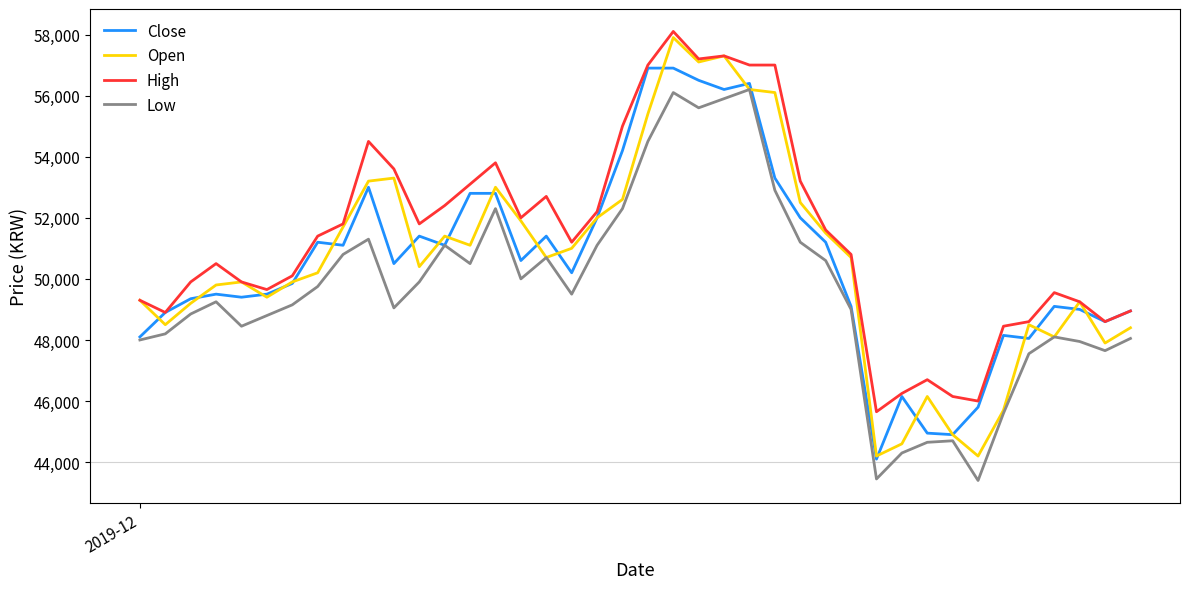

How many values in the High series are below 51400?

20